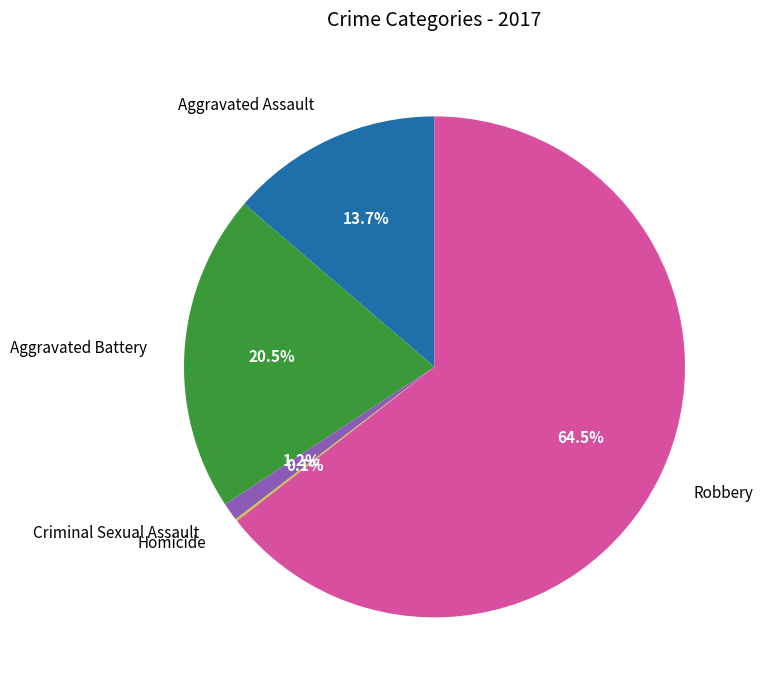

What is the largest slice in the pie chart?

Robbery